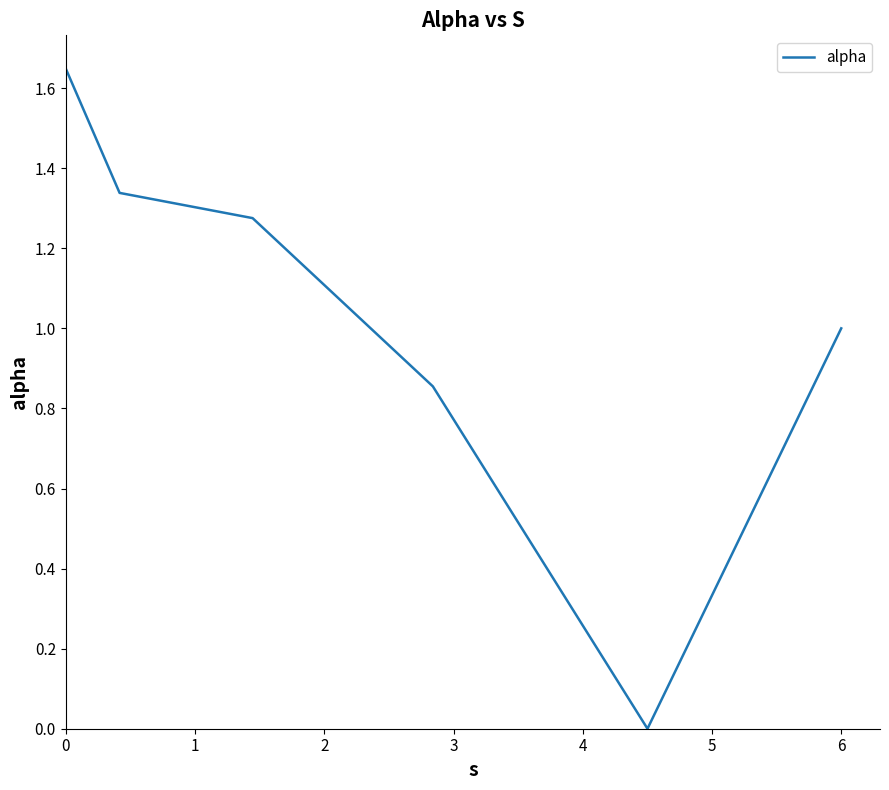

True or false: there are more than 2 points higher than both neighbors.

False